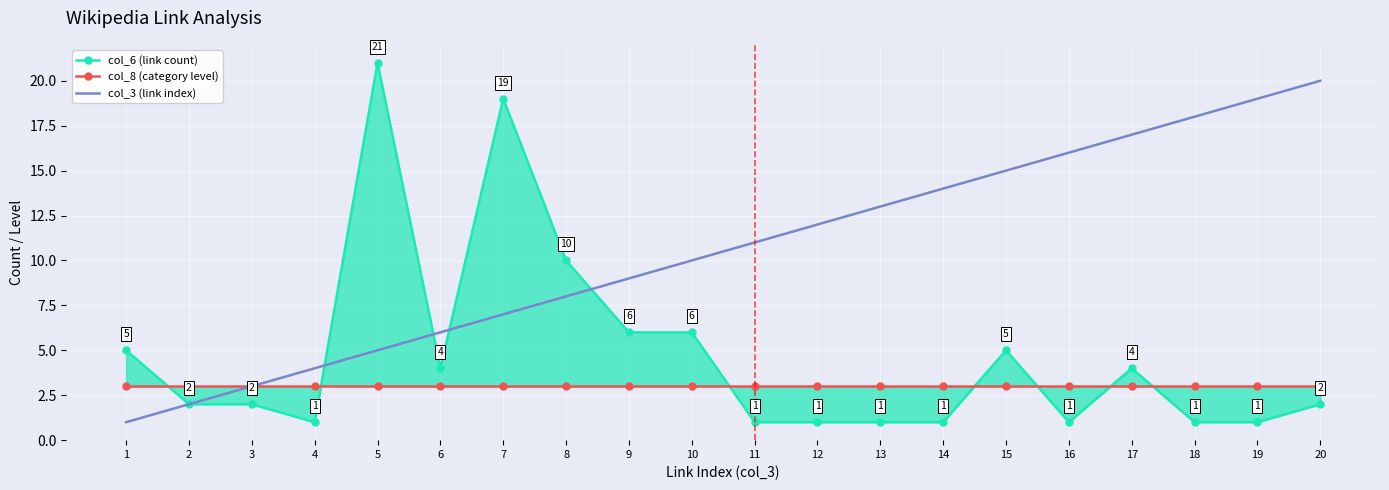

Is it true that col_8 (category level) equals 2 at 5?

False